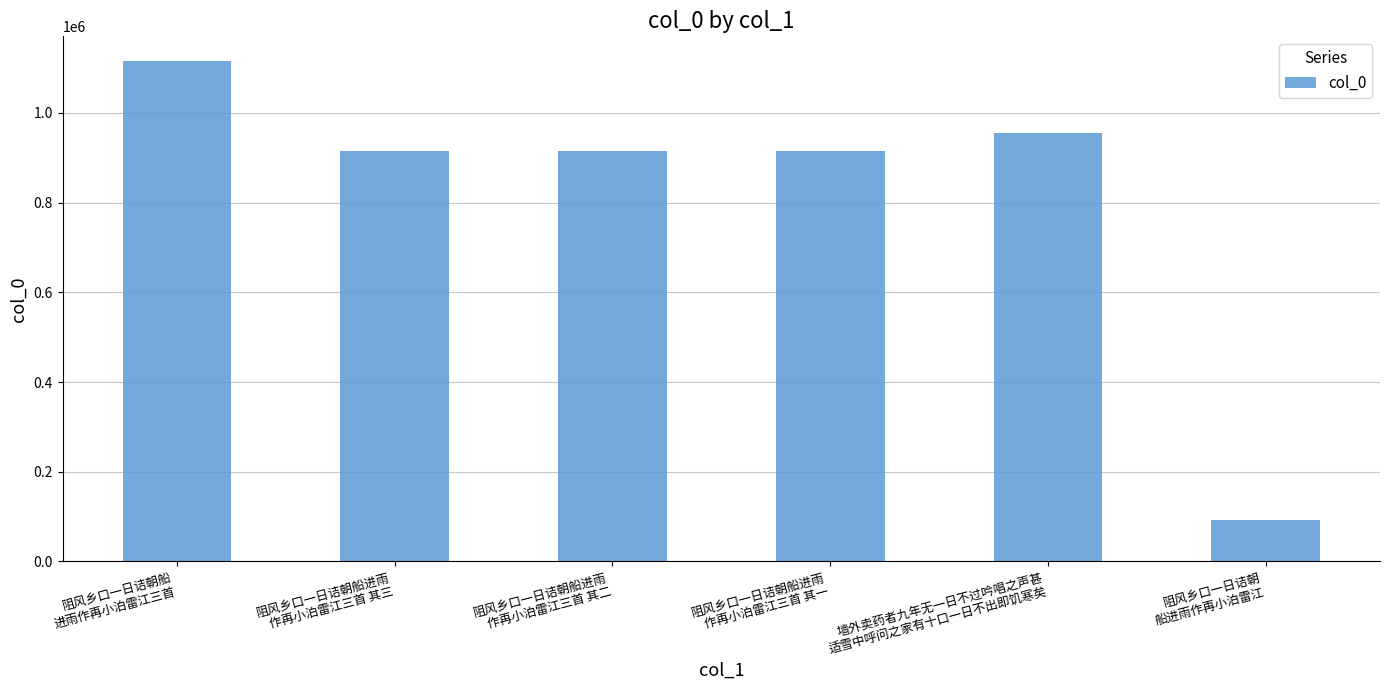

What is the difference between the maximum and second lowest values?

200847